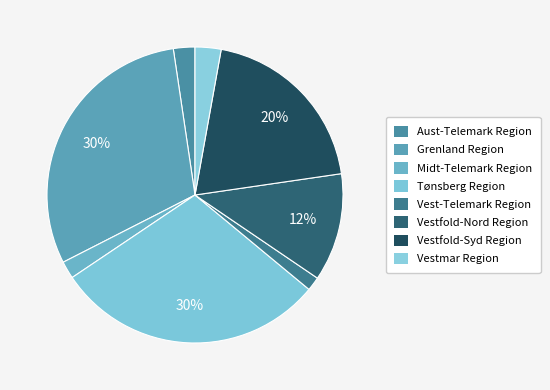

Which slice is the largest?

Grenland Region